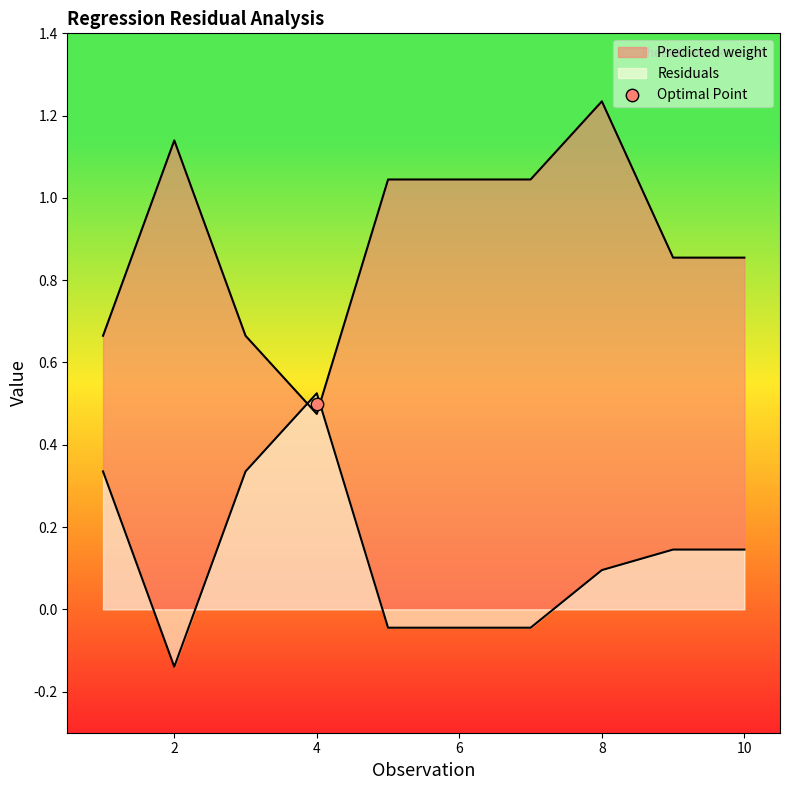

Which series reaches the maximum Y coordinate?

Predicted weight